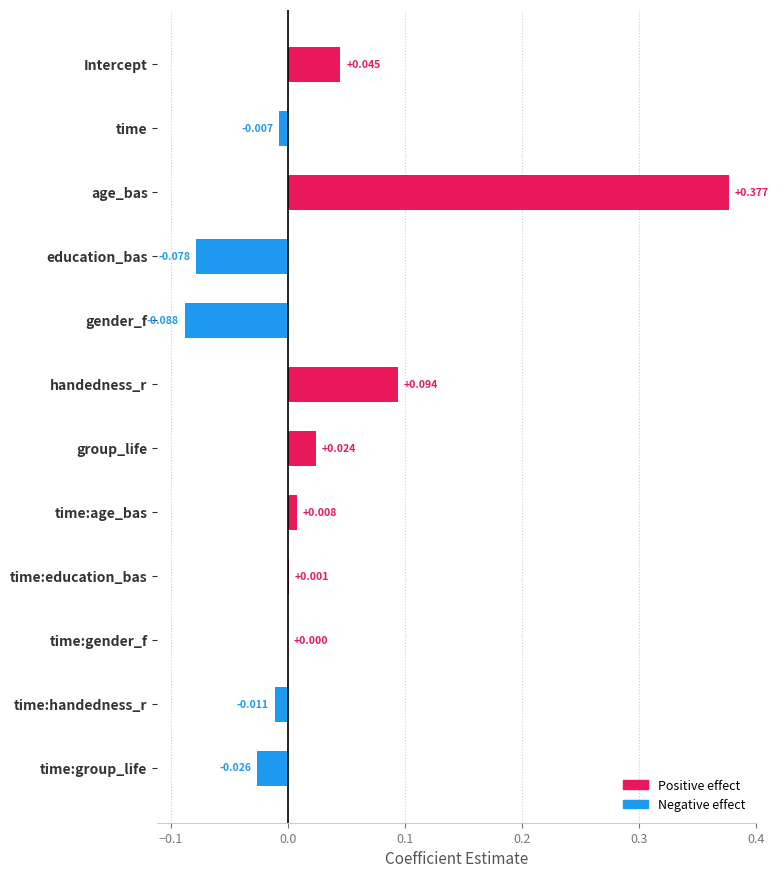

Count the number of data series in this chart.

1